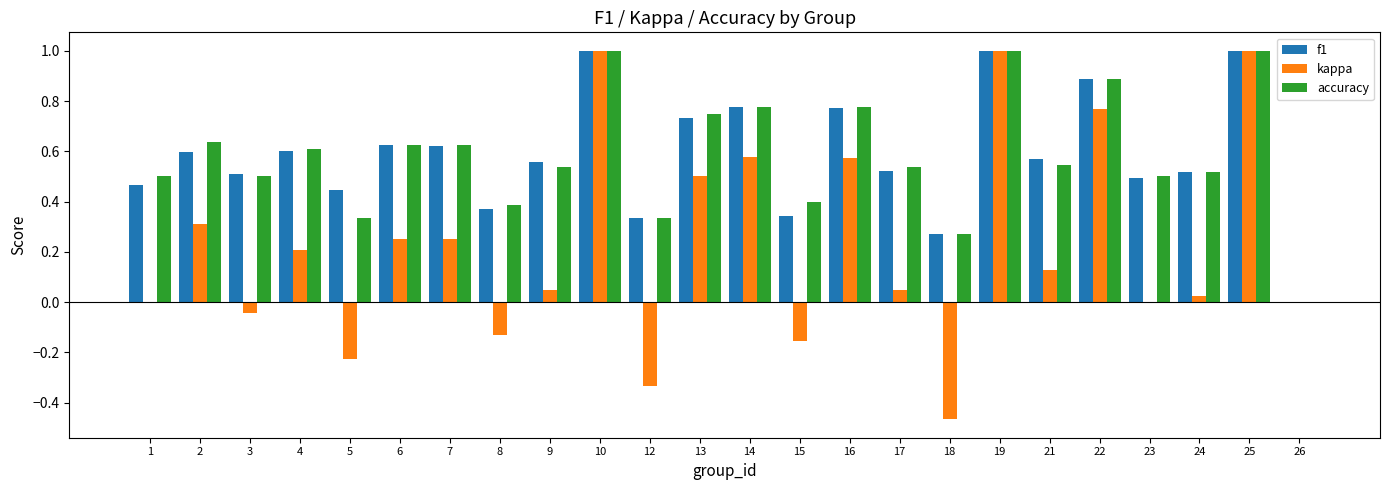

Is the value of accuracy at 4 greater than the value of kappa at 18?

Yes